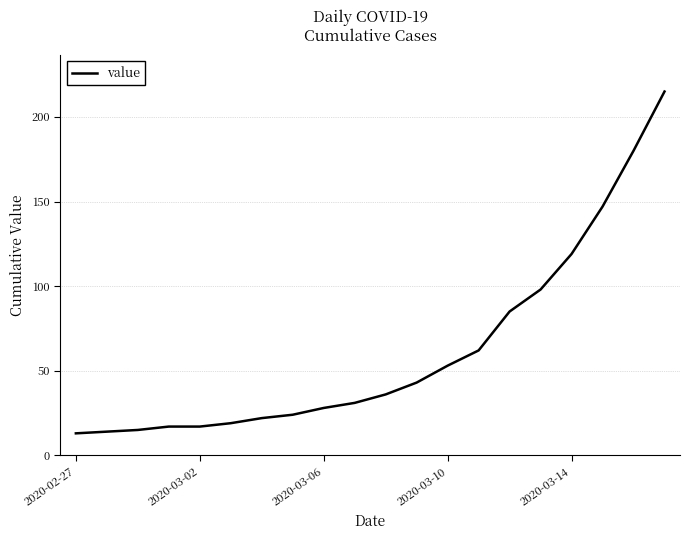

What is the difference between the maximum and minimum values?

202